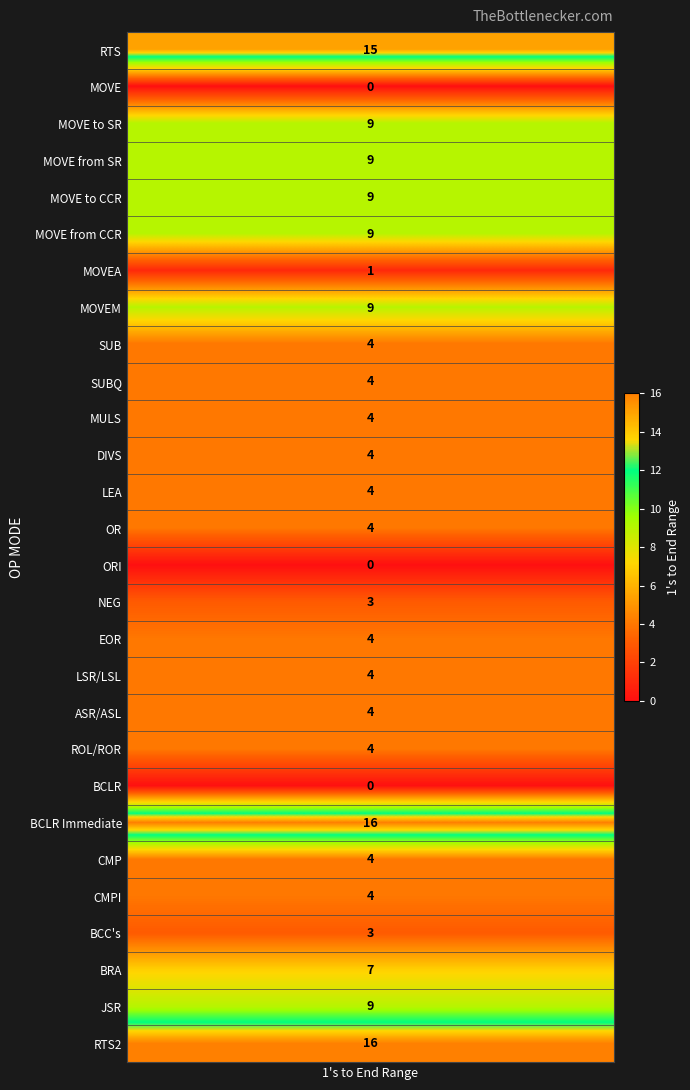

What is the difference between the second highest and minimum values?

16